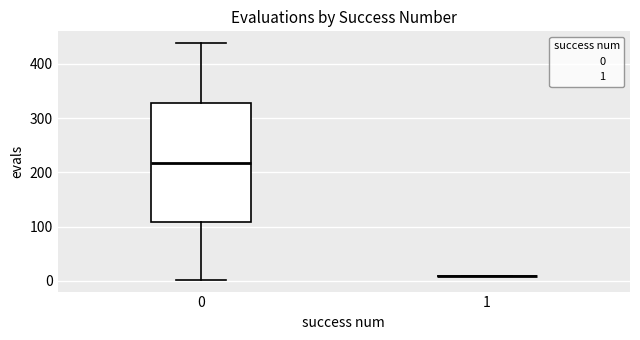

Reading left to right, read every box against the y-axis: the position of its median line, the range the box covers, and the ends of its whiskers. The values are not printed on the chart, so give them approximately, as read against the axis.

0: median 220, box 110 to 330, whiskers 0 to 440
1: box collapsed to a line at 10, whiskers 10 to 10